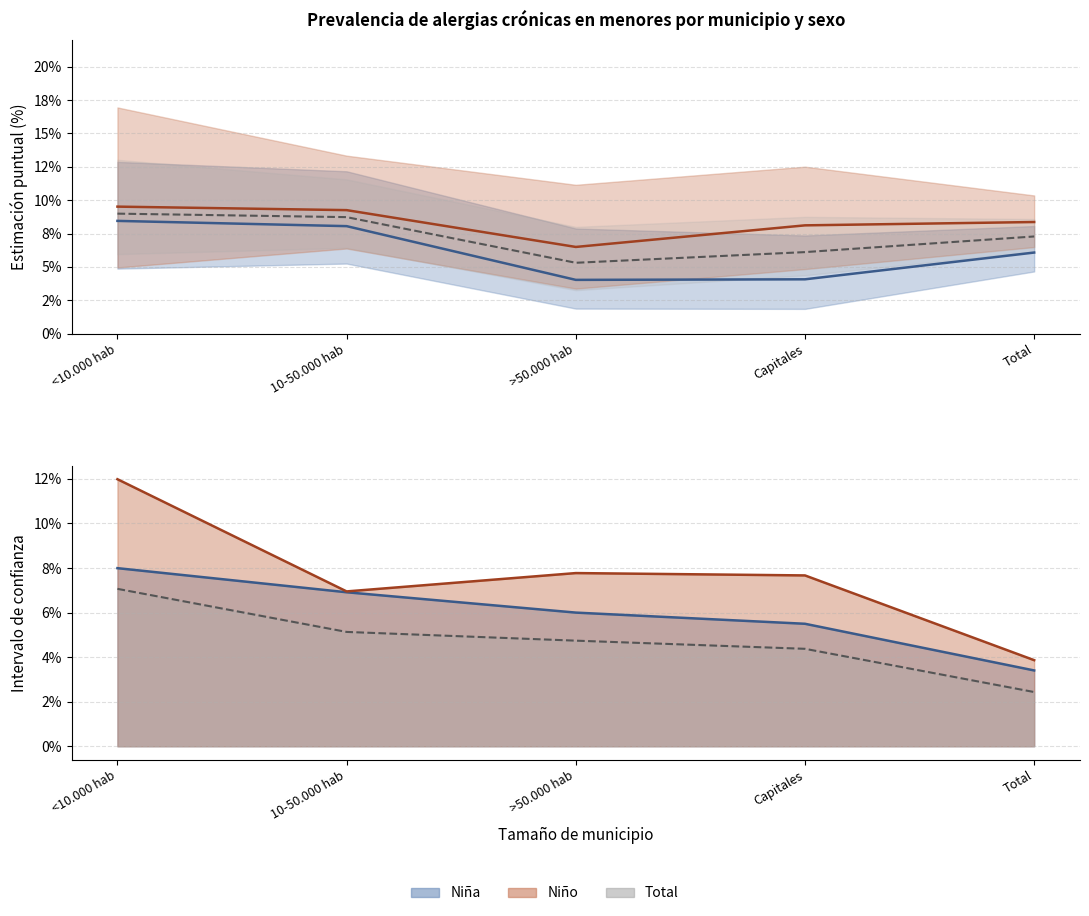

What is the sum of all Niña estimación values?

0.3